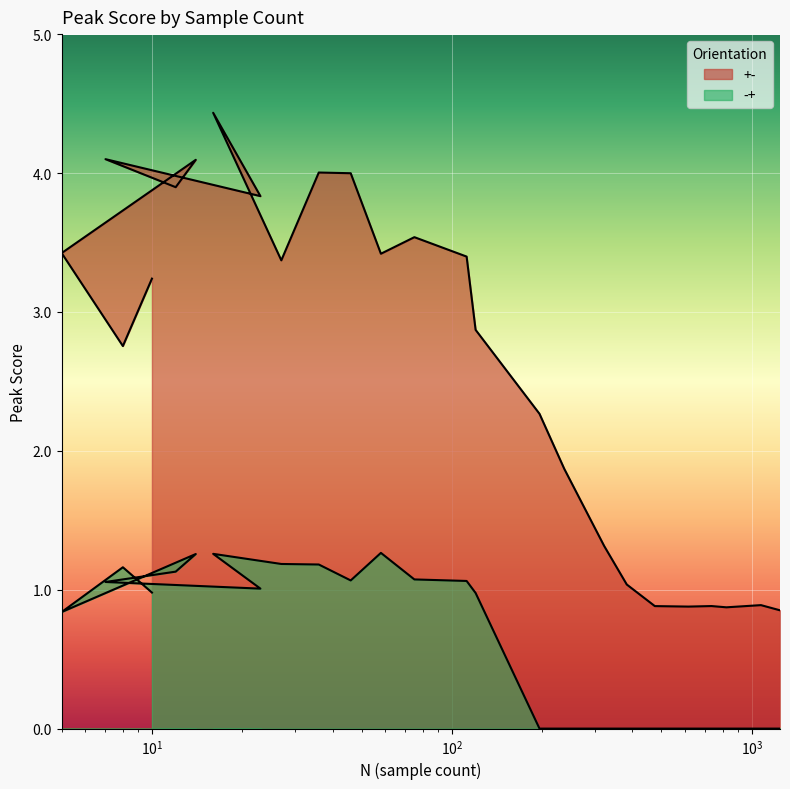

Count the number of data series in this chart.

2